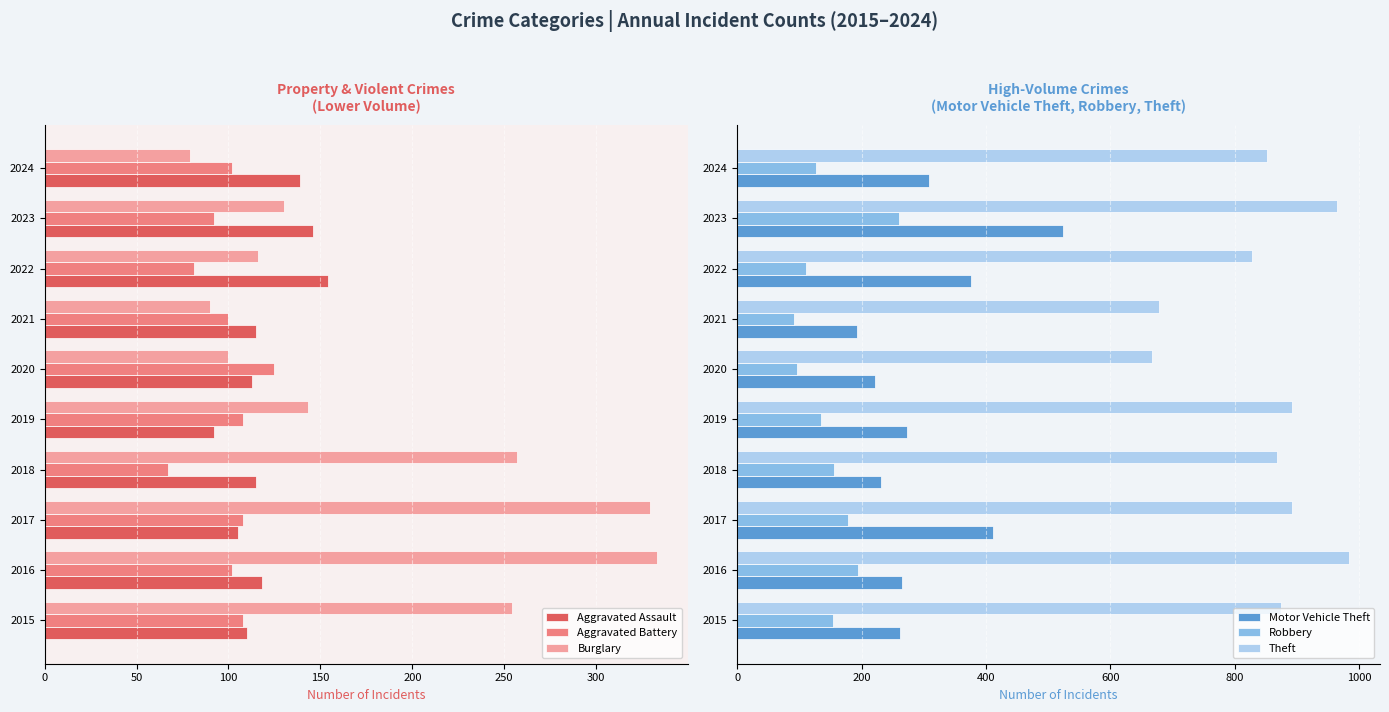

Is the value of Aggravated Assault at 2020 greater than the value of Burglary at 2019?

No